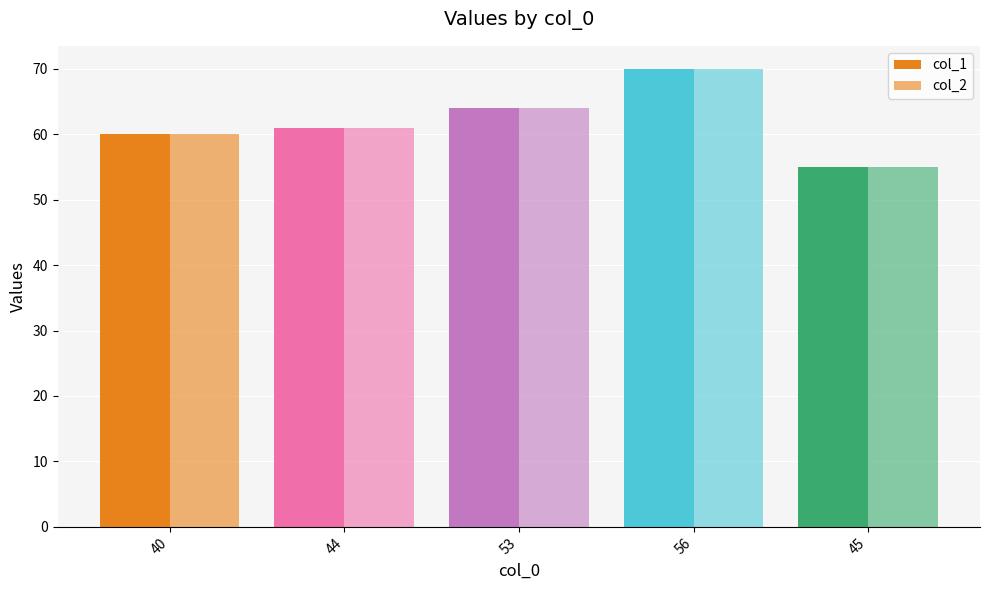

What is the difference between the col_1 values at 45 and 44?

6